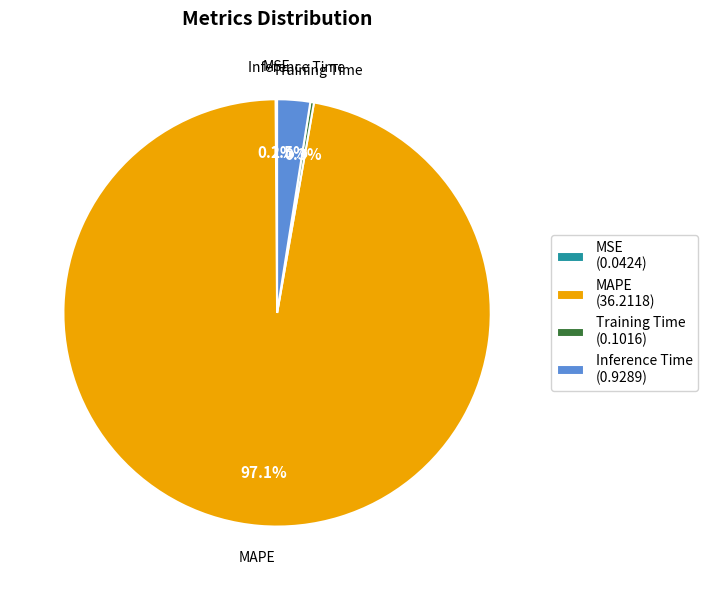

What portion of the pie excludes Inference Time?

97.5%